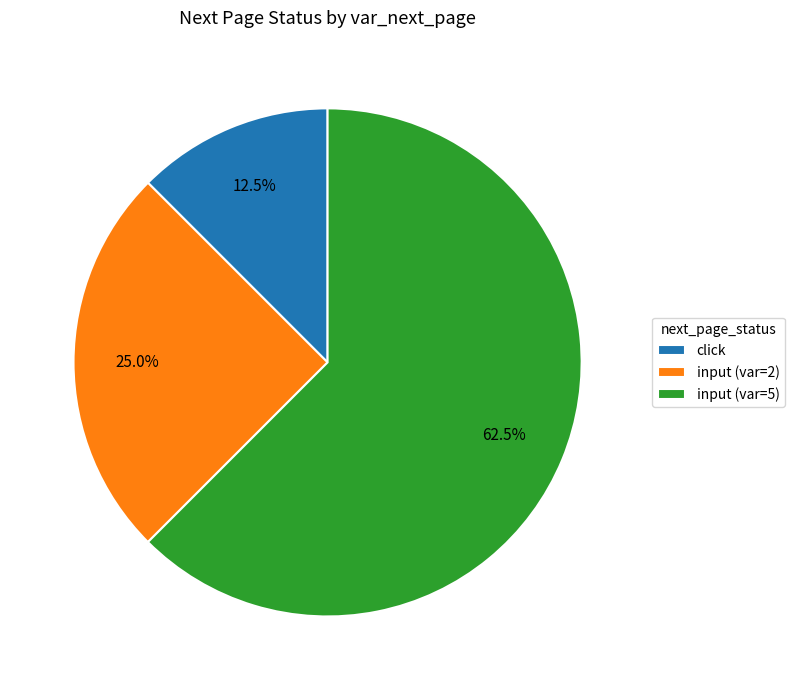

Which slice represents more than half of the pie?

input (var=5)